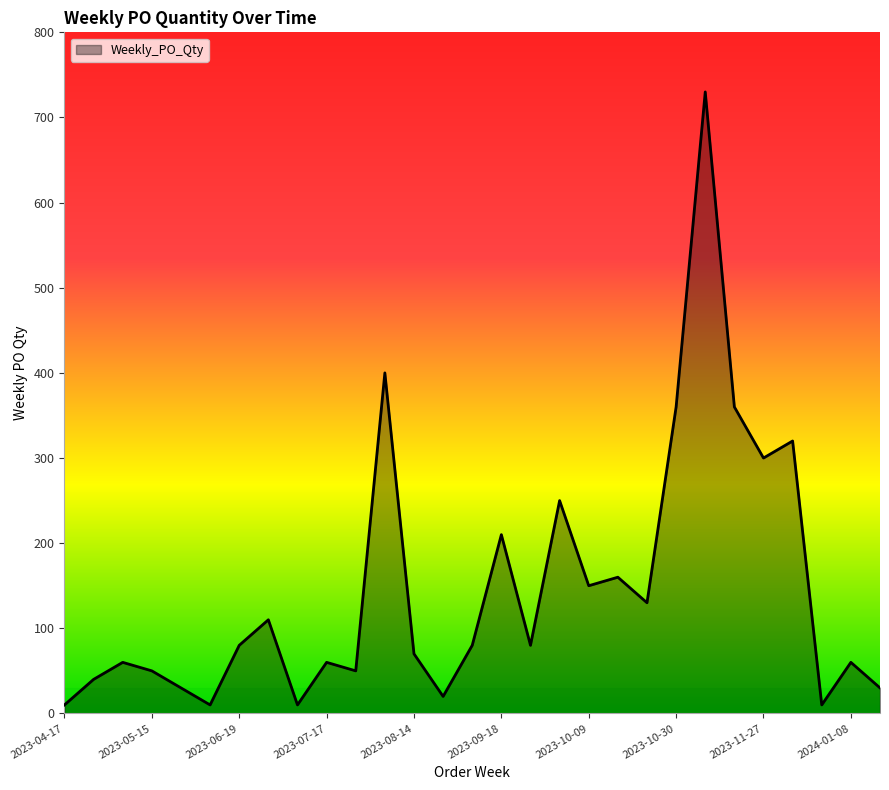

What is the maximum value shown in the chart?

730